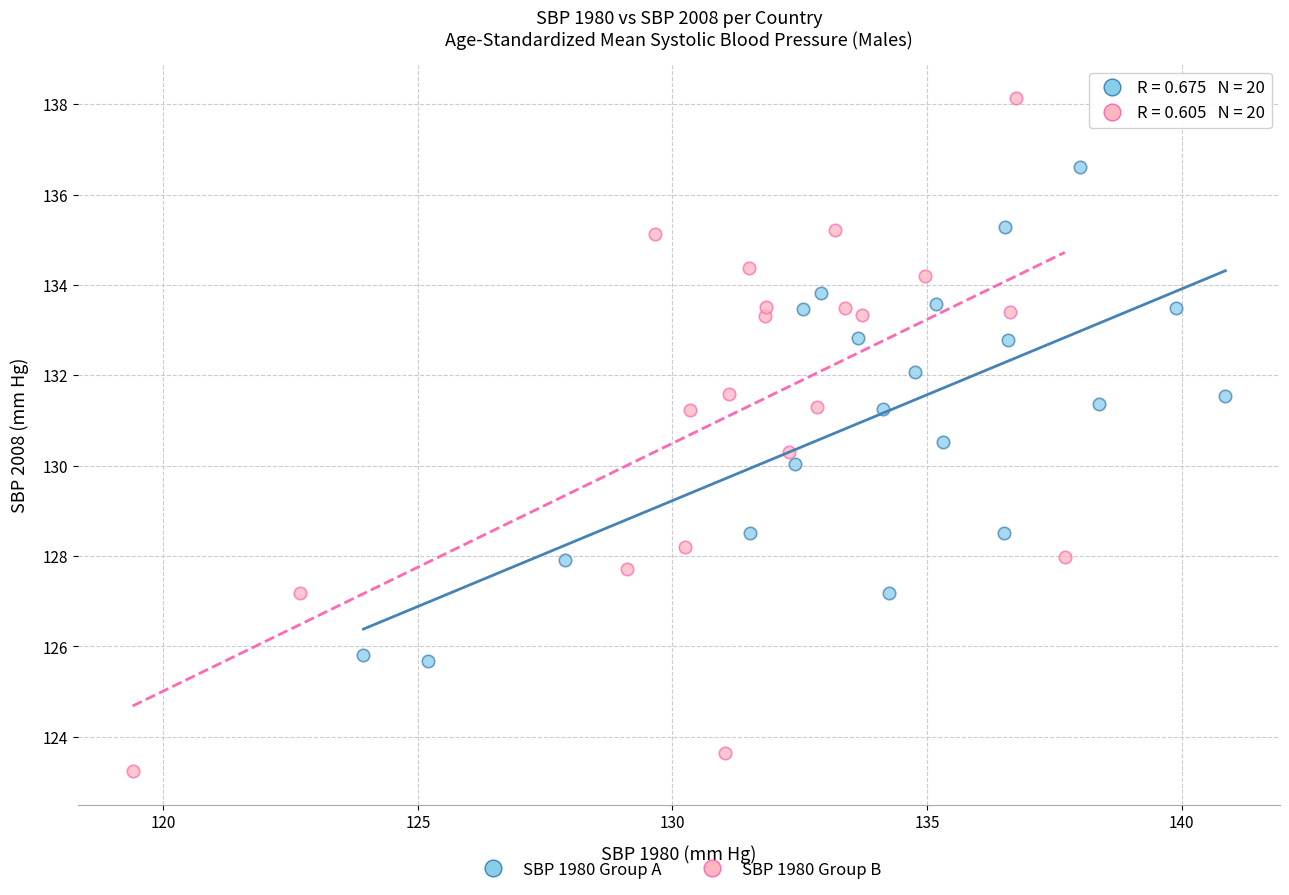

Which series has the largest Y range (max minus min)?

SBP 1980 Group B